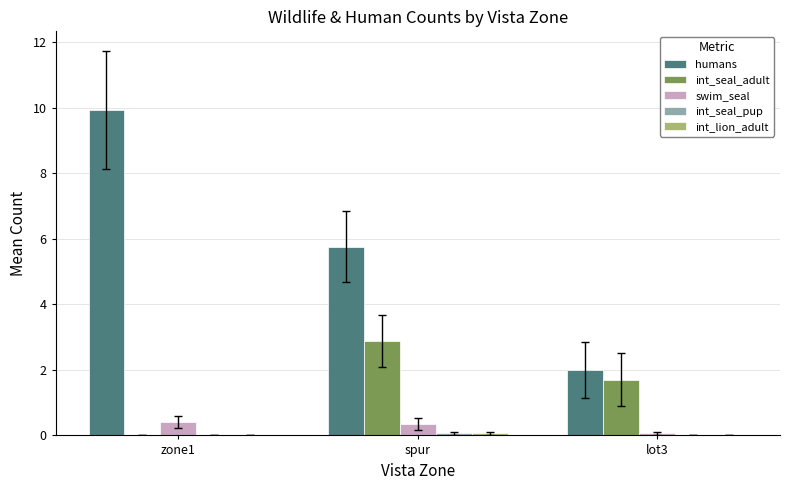

Between zone1 and lot3, which series saw the biggest shift?

humans